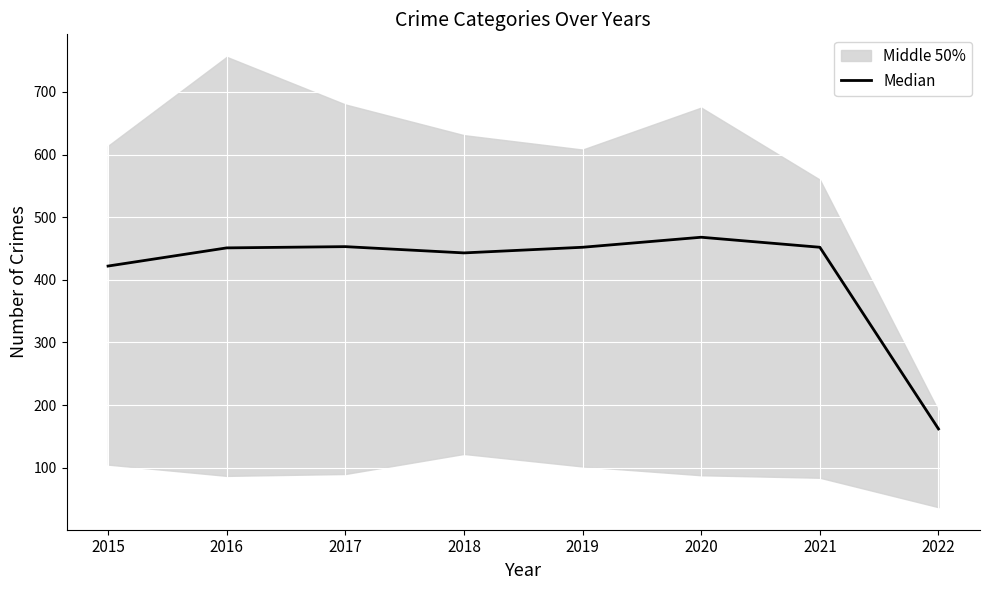

At which category does the data reach its first local valley?

2018